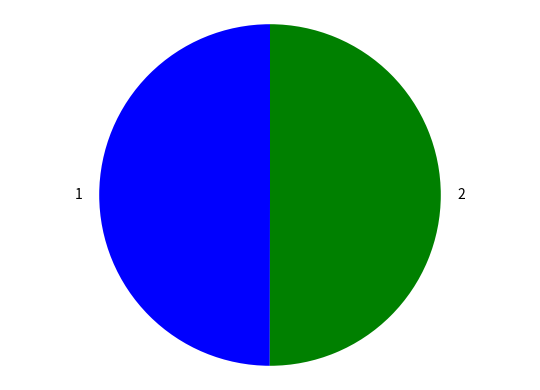

Is it true that 2 is 42% of the pie?

False